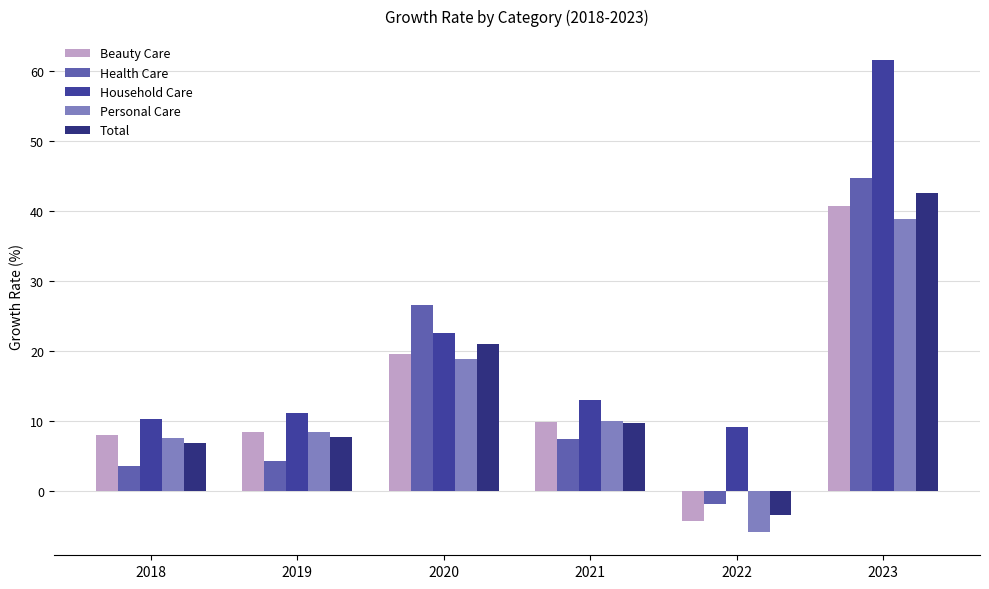

How many bars are there in each group?

5